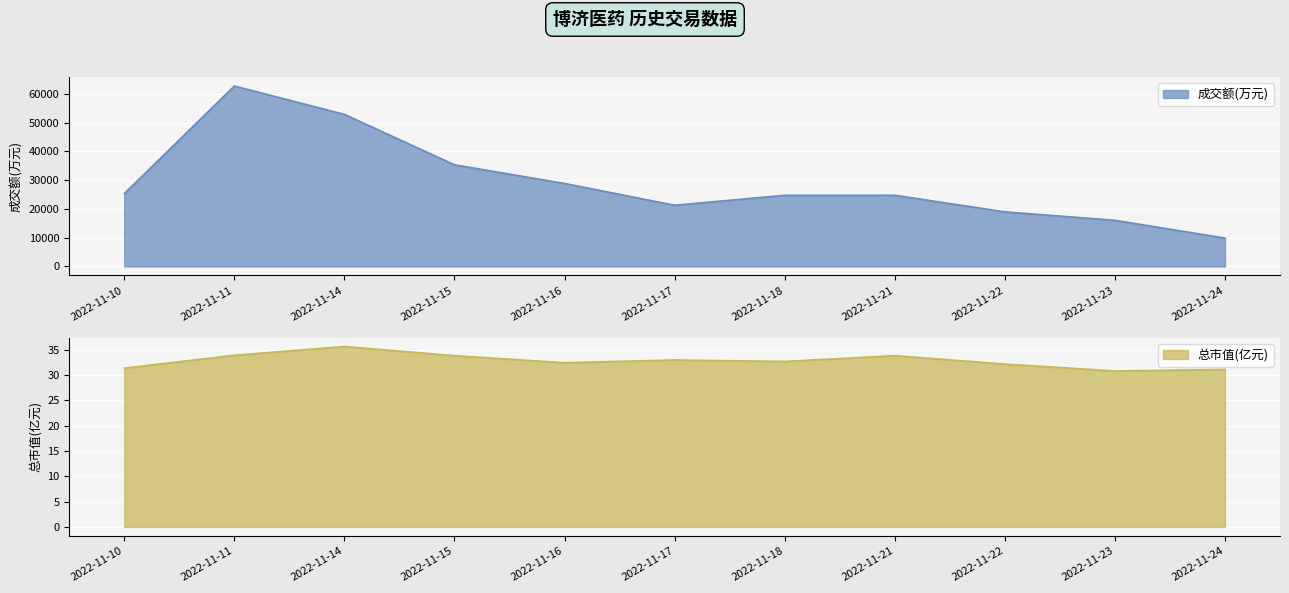

True or false: 总市值(亿元) and 成交额(万元) intersect in this chart.

False